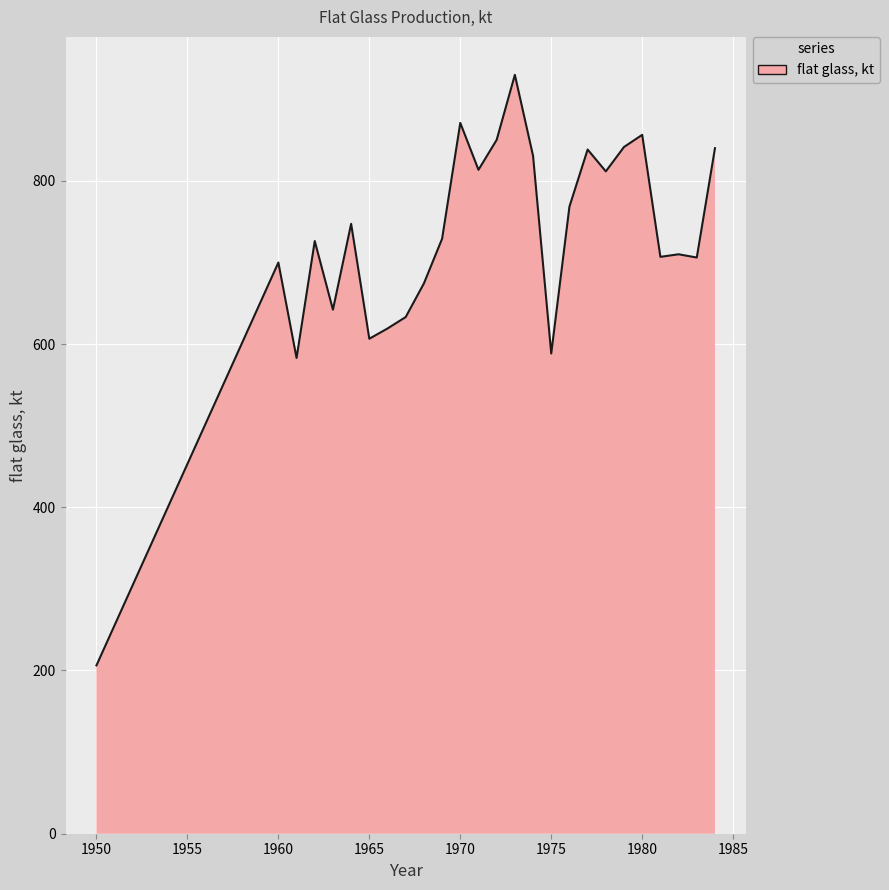

What is the maximum value shown in the chart?

929.9